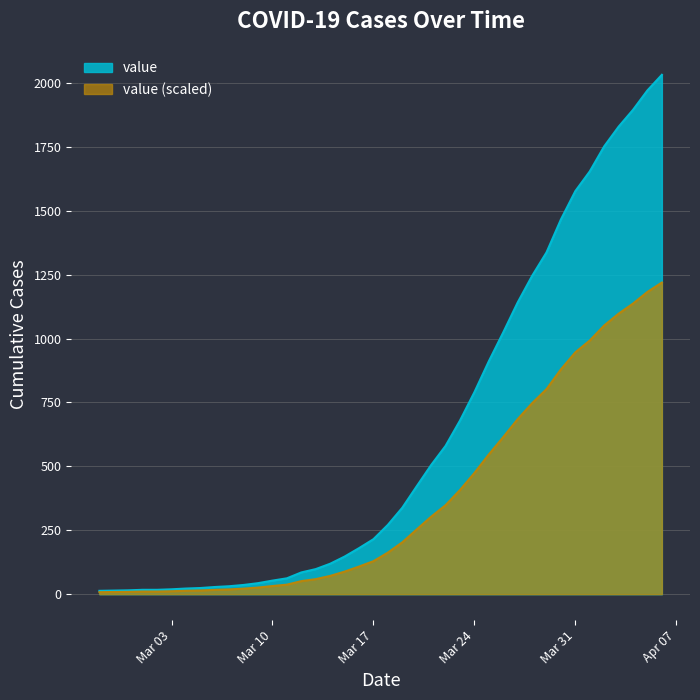

What is the difference between the maximum and minimum values?

2019